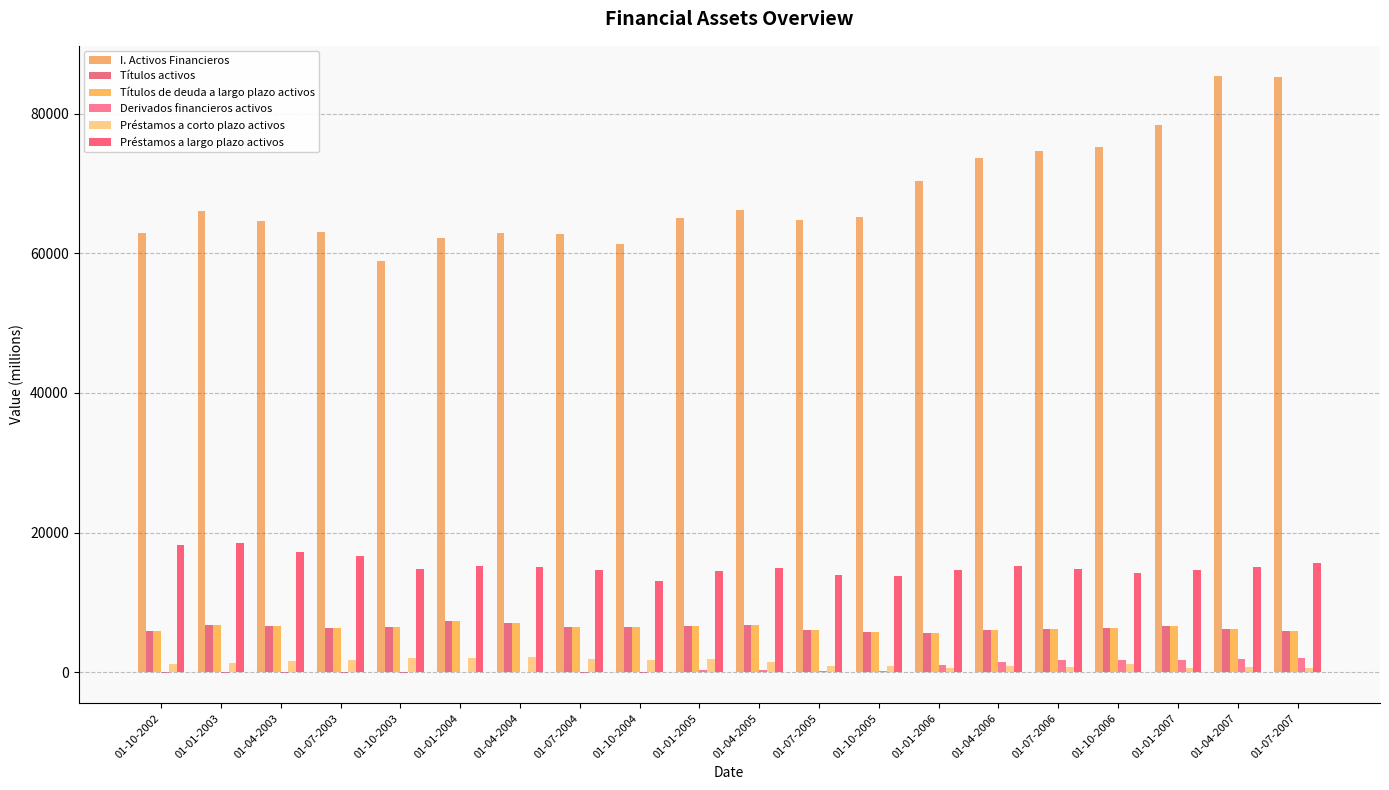

Does the chart contain stacked bars?

No